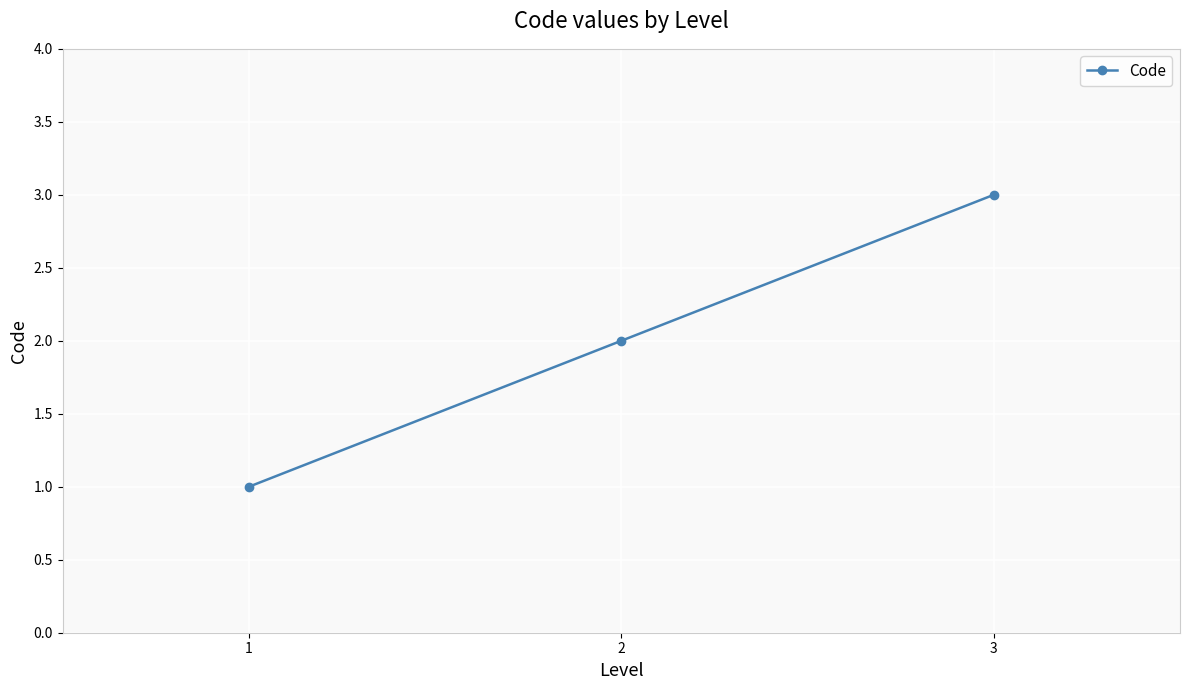

How many series are shown in this chart?

1